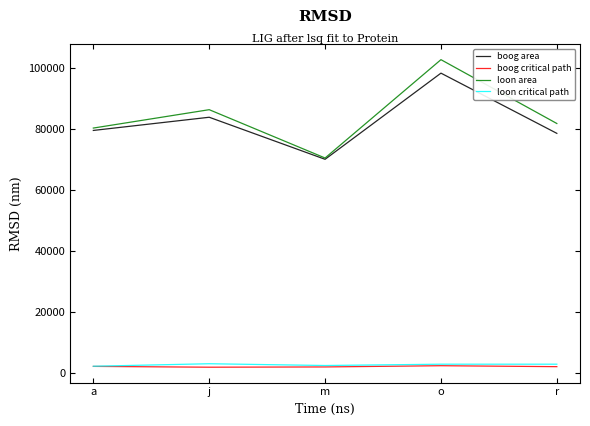

The loon critical path series shows 1281.3 at a. True or false?

False